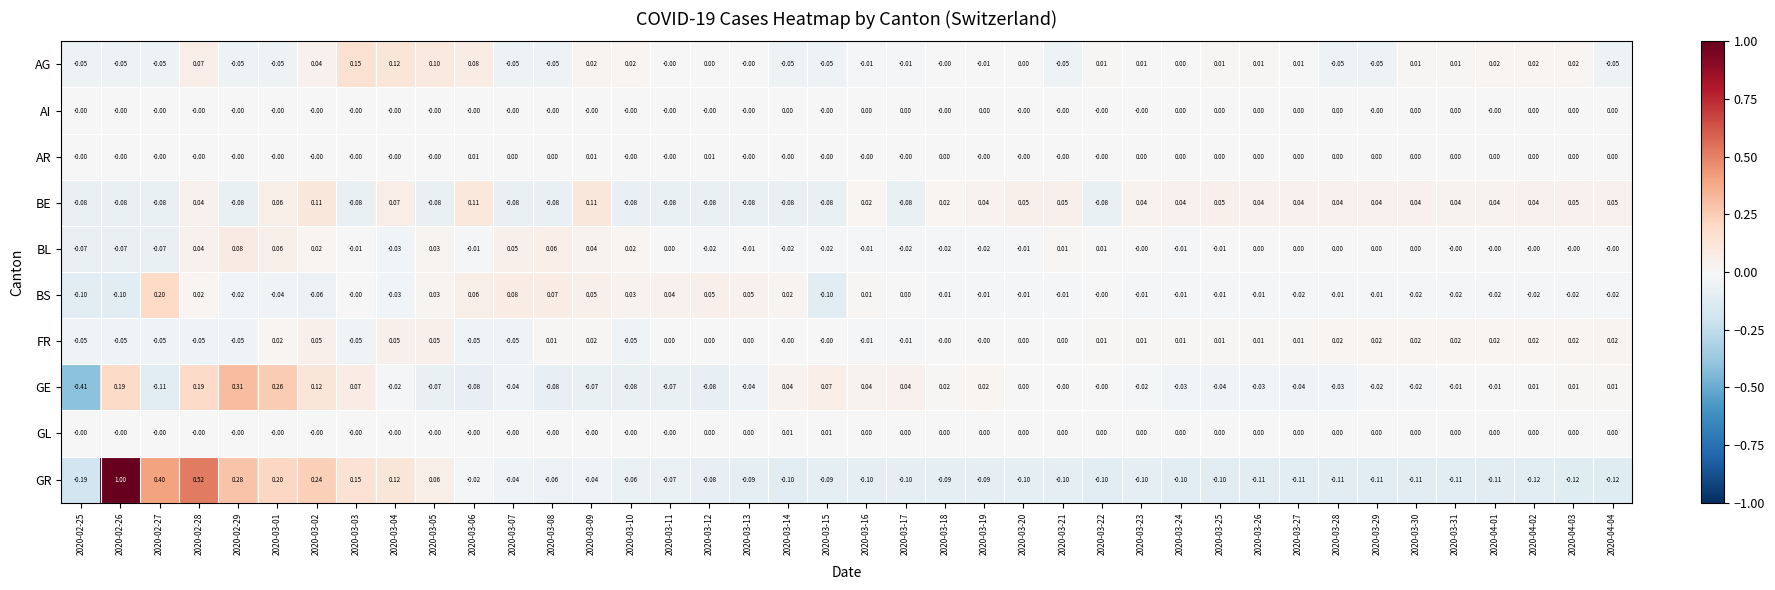

Which series changed the most between 2020-03-01 and 2020-03-12?

GE